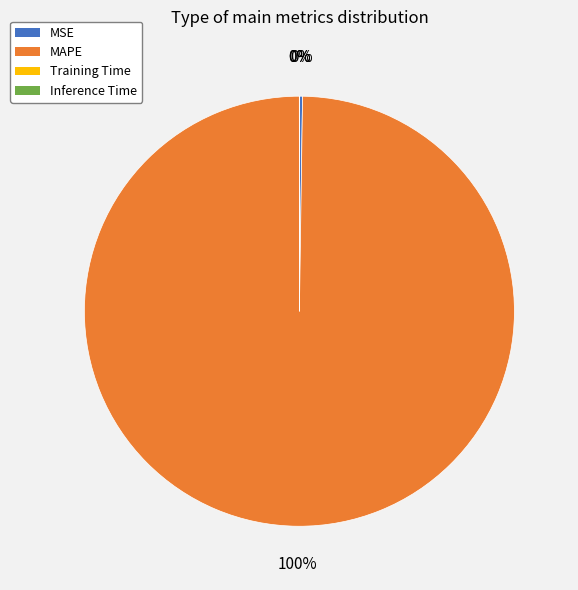

Which slice represents more than half of the pie?

MAPE